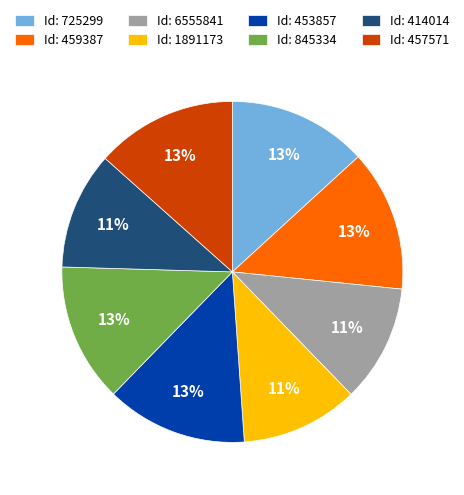

Does any single category account for the majority?

No